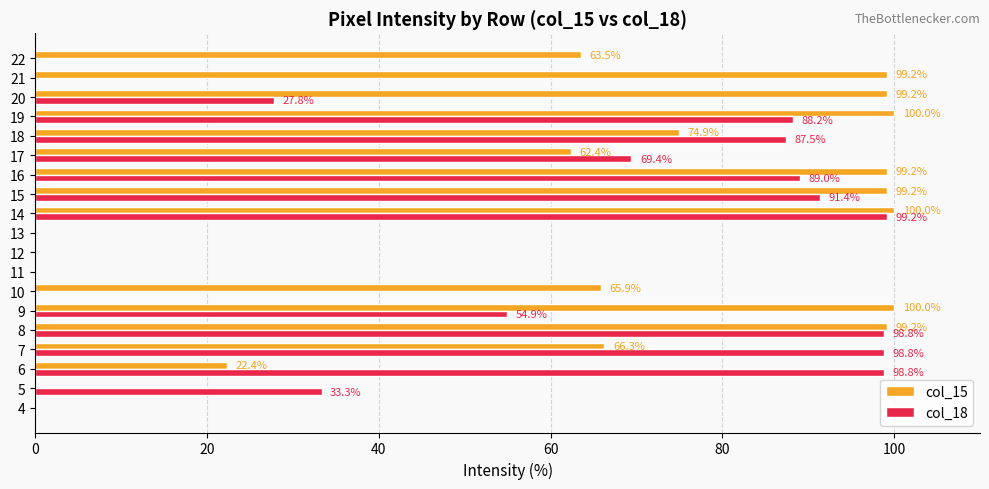

What is the sum of all col_15 values?

1151.4